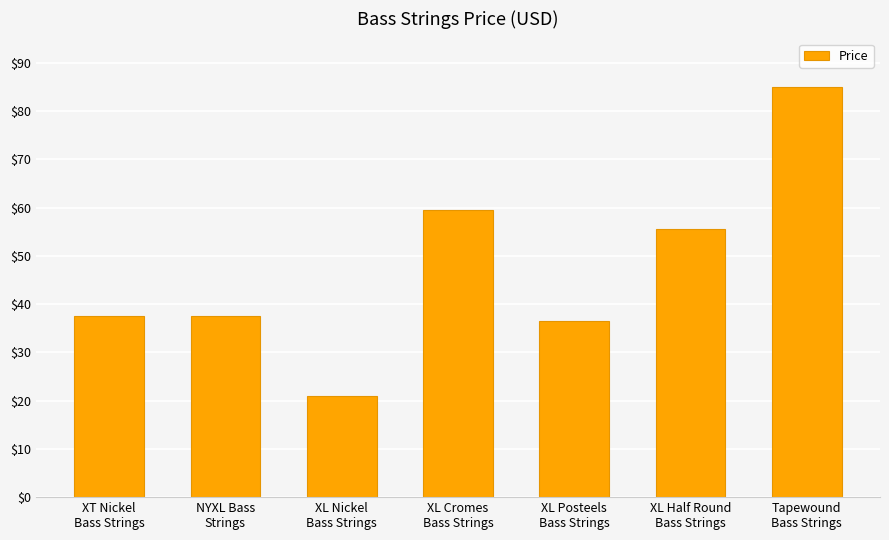

Which category has the lowest value across all series?

XL Nickel
Bass Strings